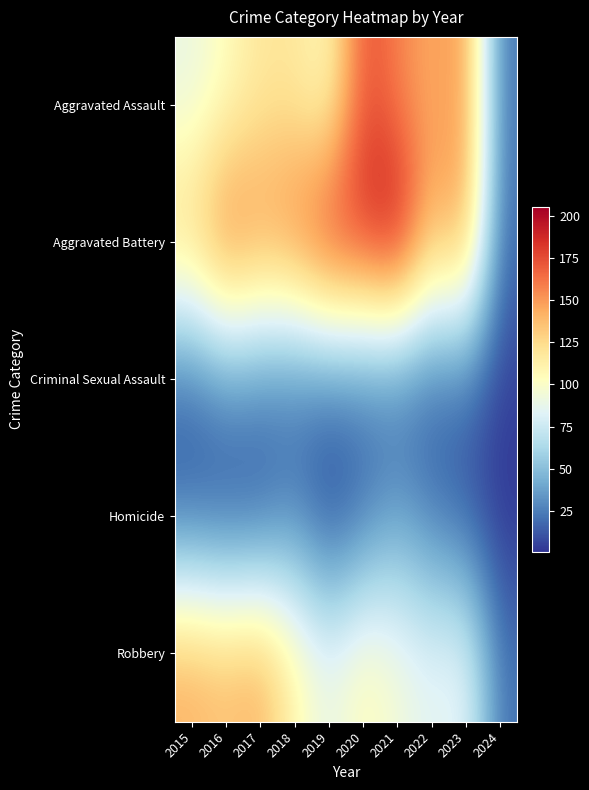

What is the spread (max minus min) of values at 2022?

127